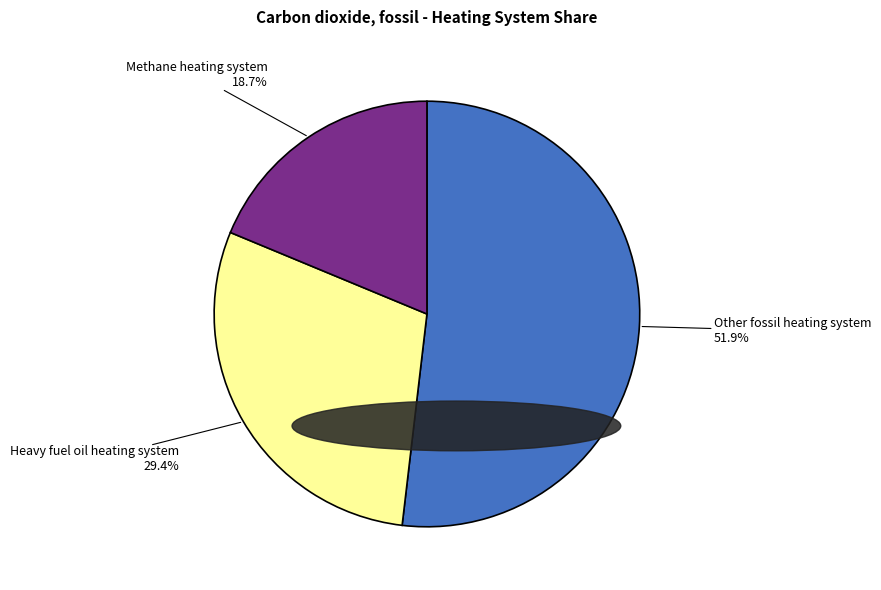

Count the number of slices in the pie.

3